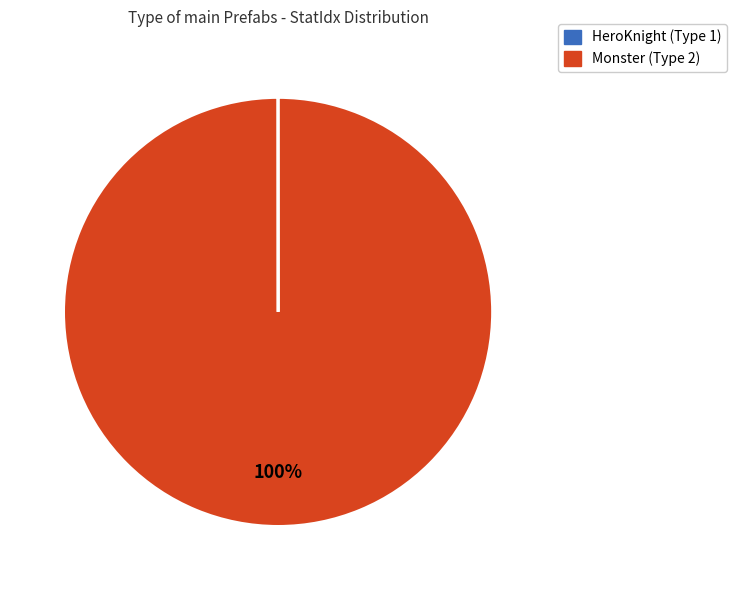

To the nearest percent, what is the difference between the largest and smallest slice percentages?

100%